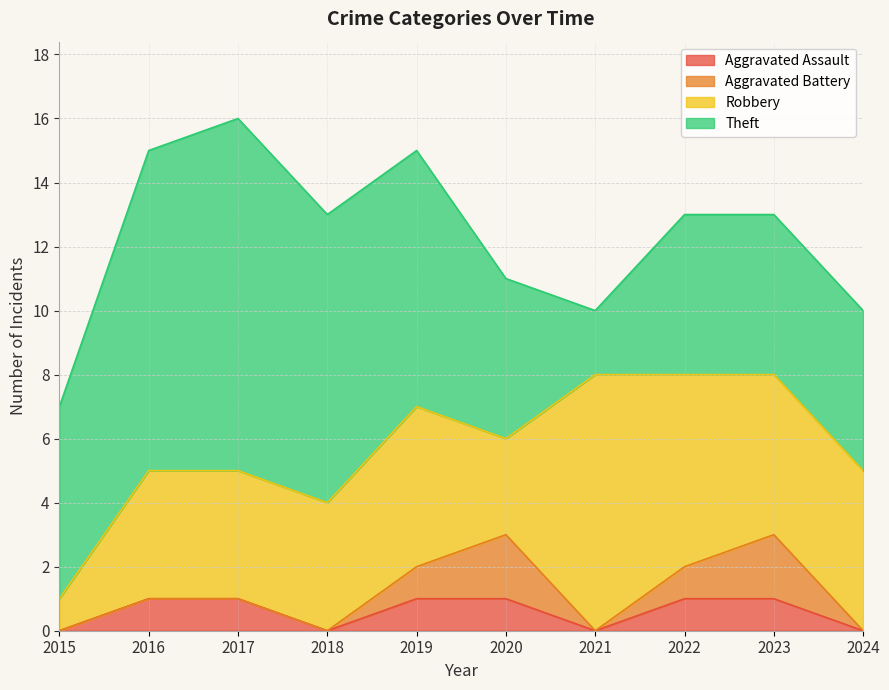

Which series has the widest spread of values?

Theft